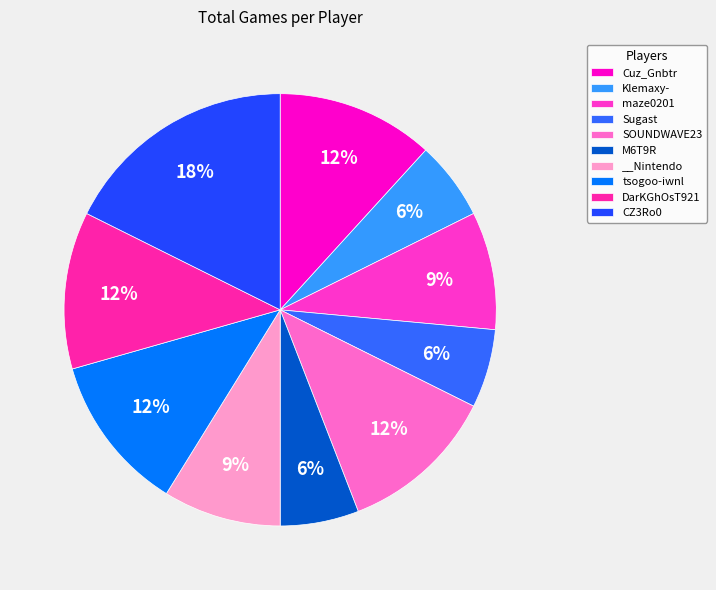

To the nearest percent, what is the average slice percentage?

10%